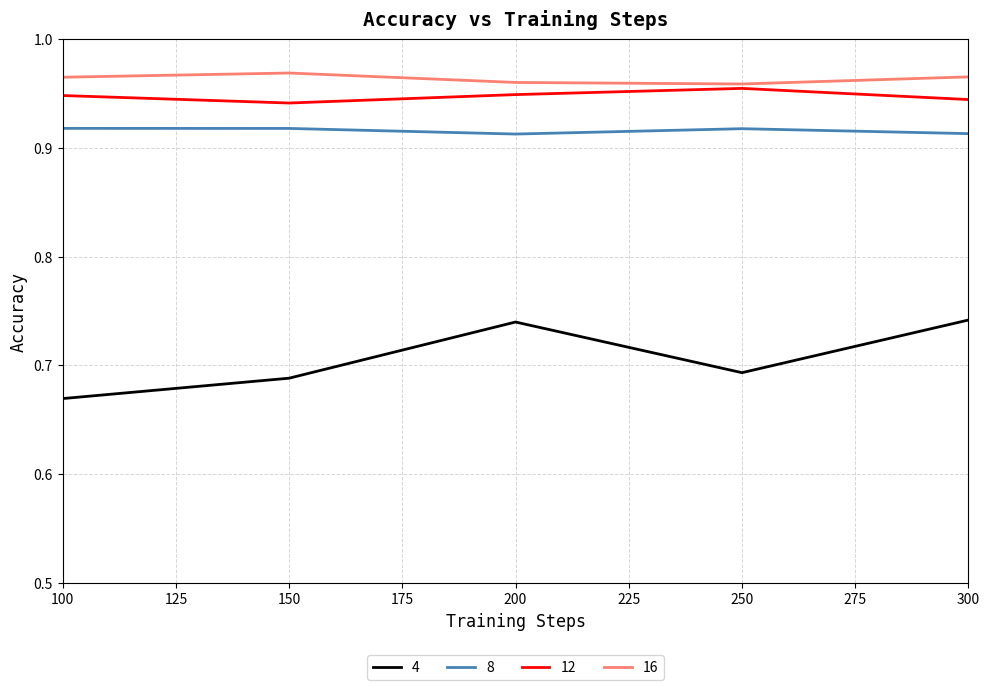

True or false: 12 and 4 intersect in this chart.

False